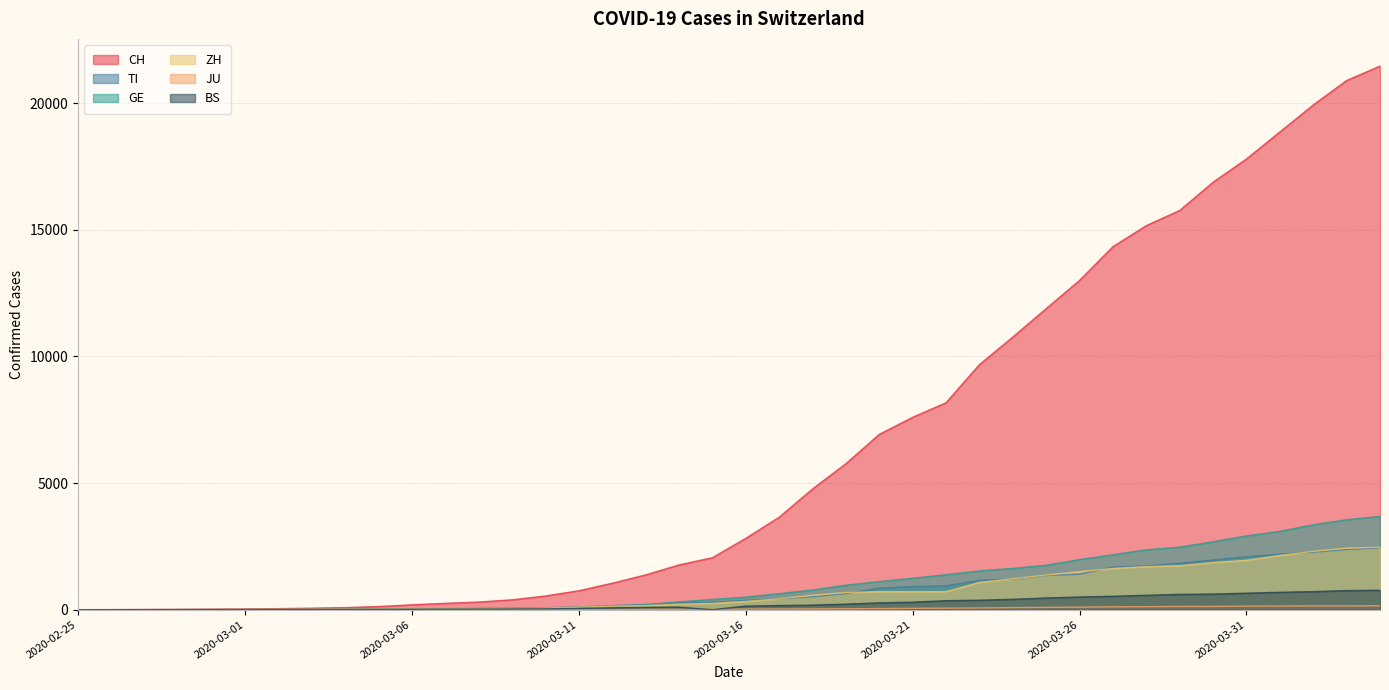

Which category has the lowest value across all series?

2020-02-25